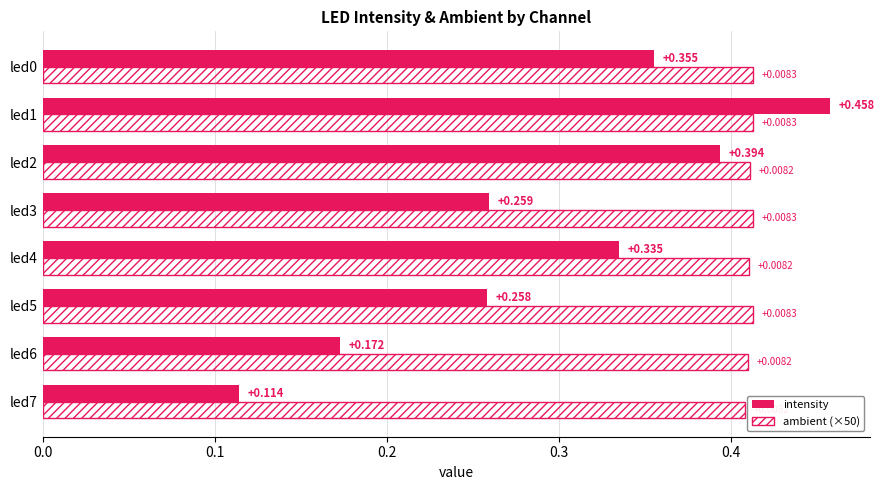

Between led4 and led1, which series saw the biggest shift?

intensity